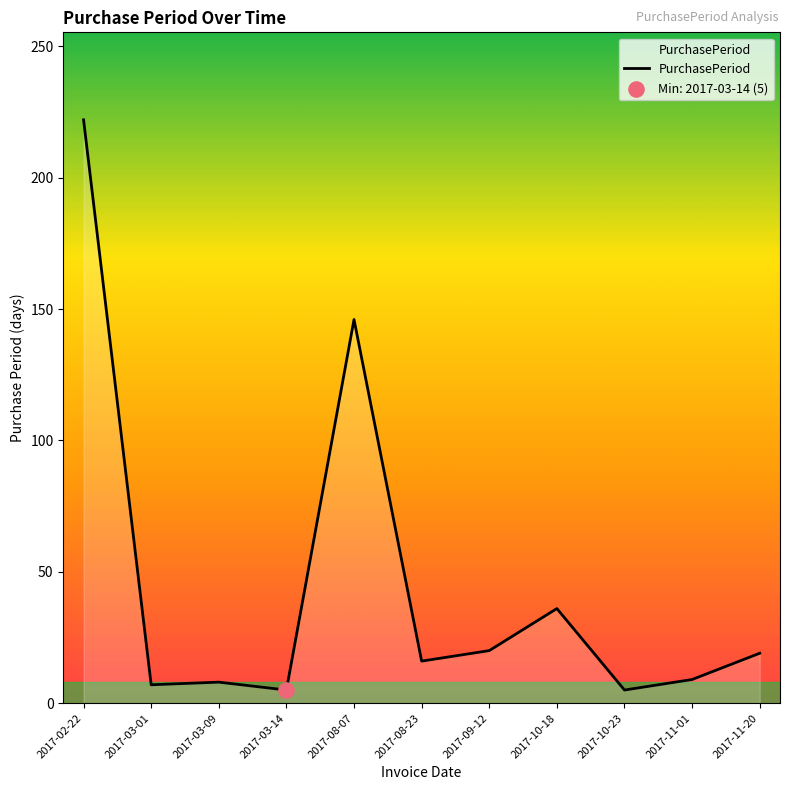

Which has a higher value, 2017-03-14 or 2017-08-07?

2017-08-07